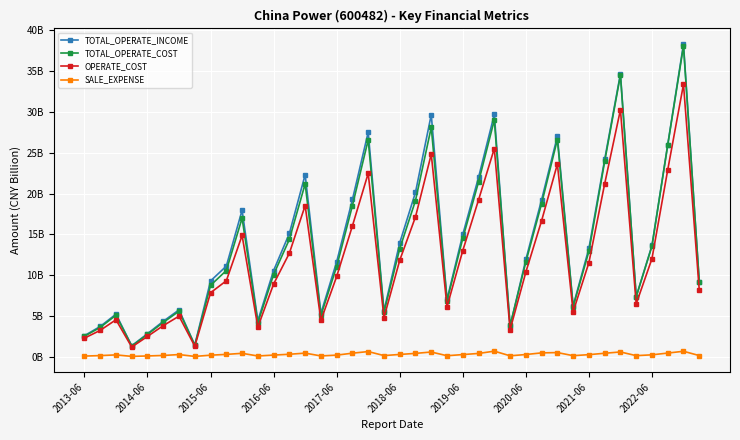

At how many categories does at least one series exceed 20?

11